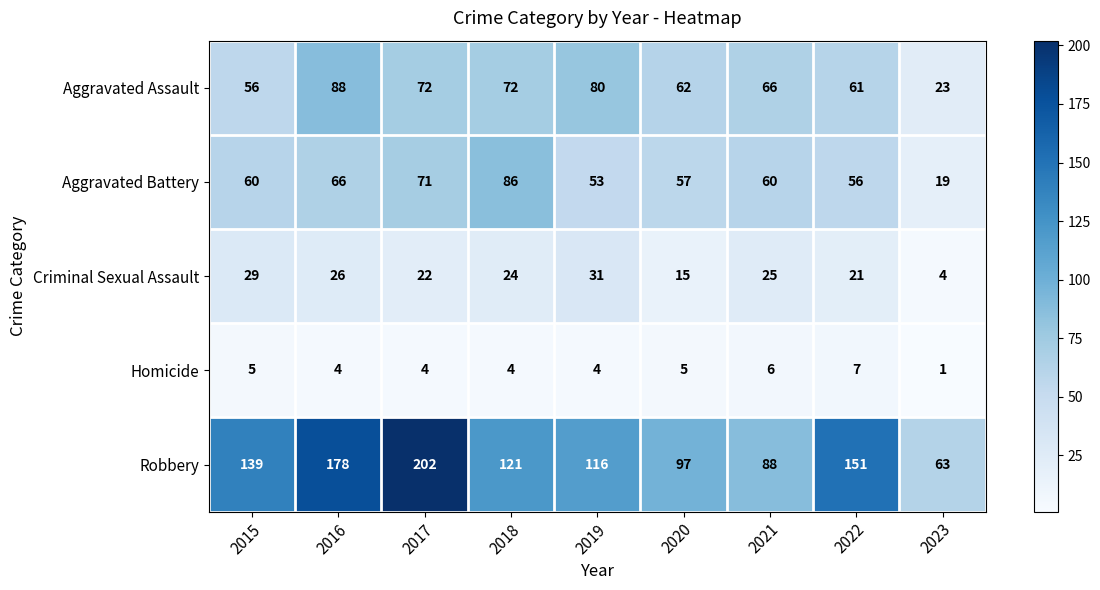

What is the difference between the Aggravated Battery values at 2017 and 2021?

11